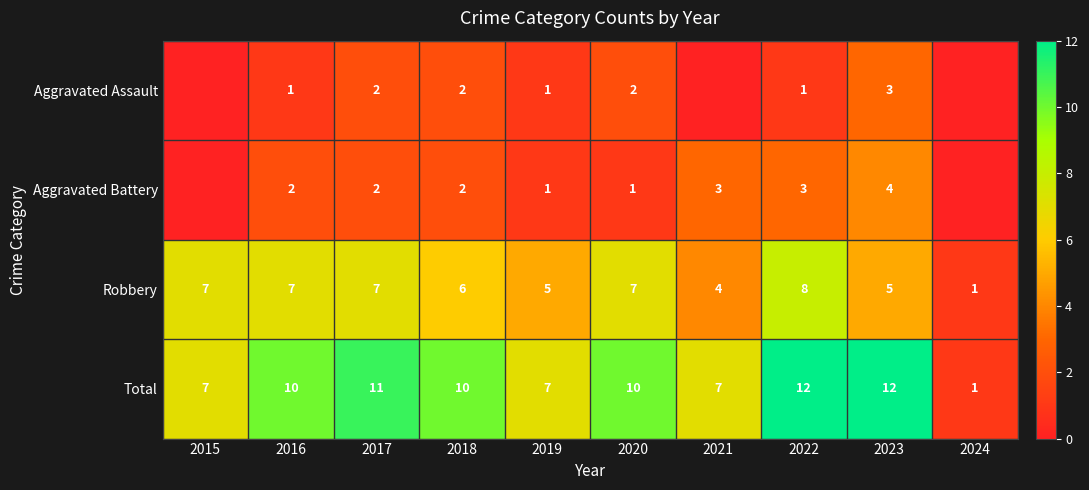

At how many categories does at least one series exceed 6?

9